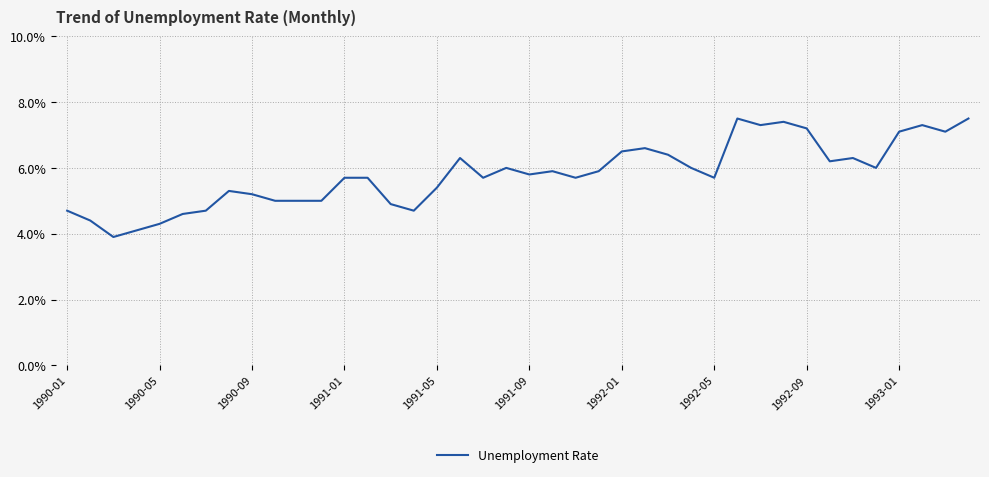

Reading left to right, transcribe all the data shown in this chart.

4.7	4.4	3.9	4.1	4.3	4.6	4.7	5.3	5.2	5.0	5.0	5.0	5.7	5.7	4.9	4.7	5.4	6.3	5.7	6.0	5.8	5.9	5.7	5.9	6.5	6.6	6.4	6.0	5.7	7.5	7.3	7.4	7.2	6.2	6.3	6.0	7.1	7.3	7.1	7.5